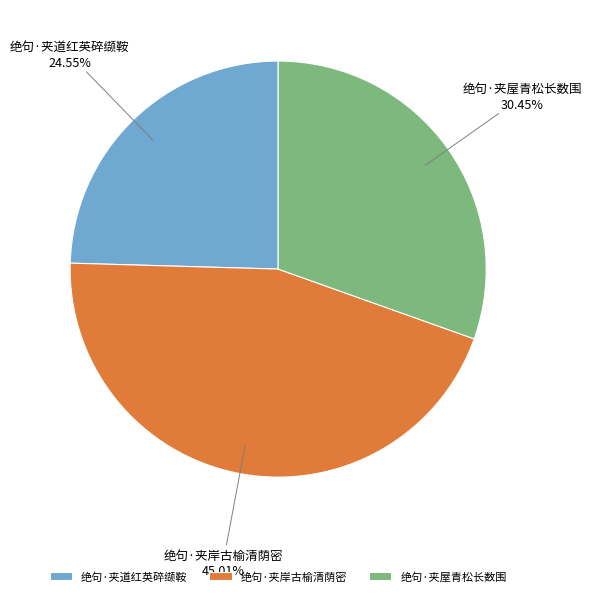

What is the largest slice in the pie chart?

绝句·夹岸古榆清荫密